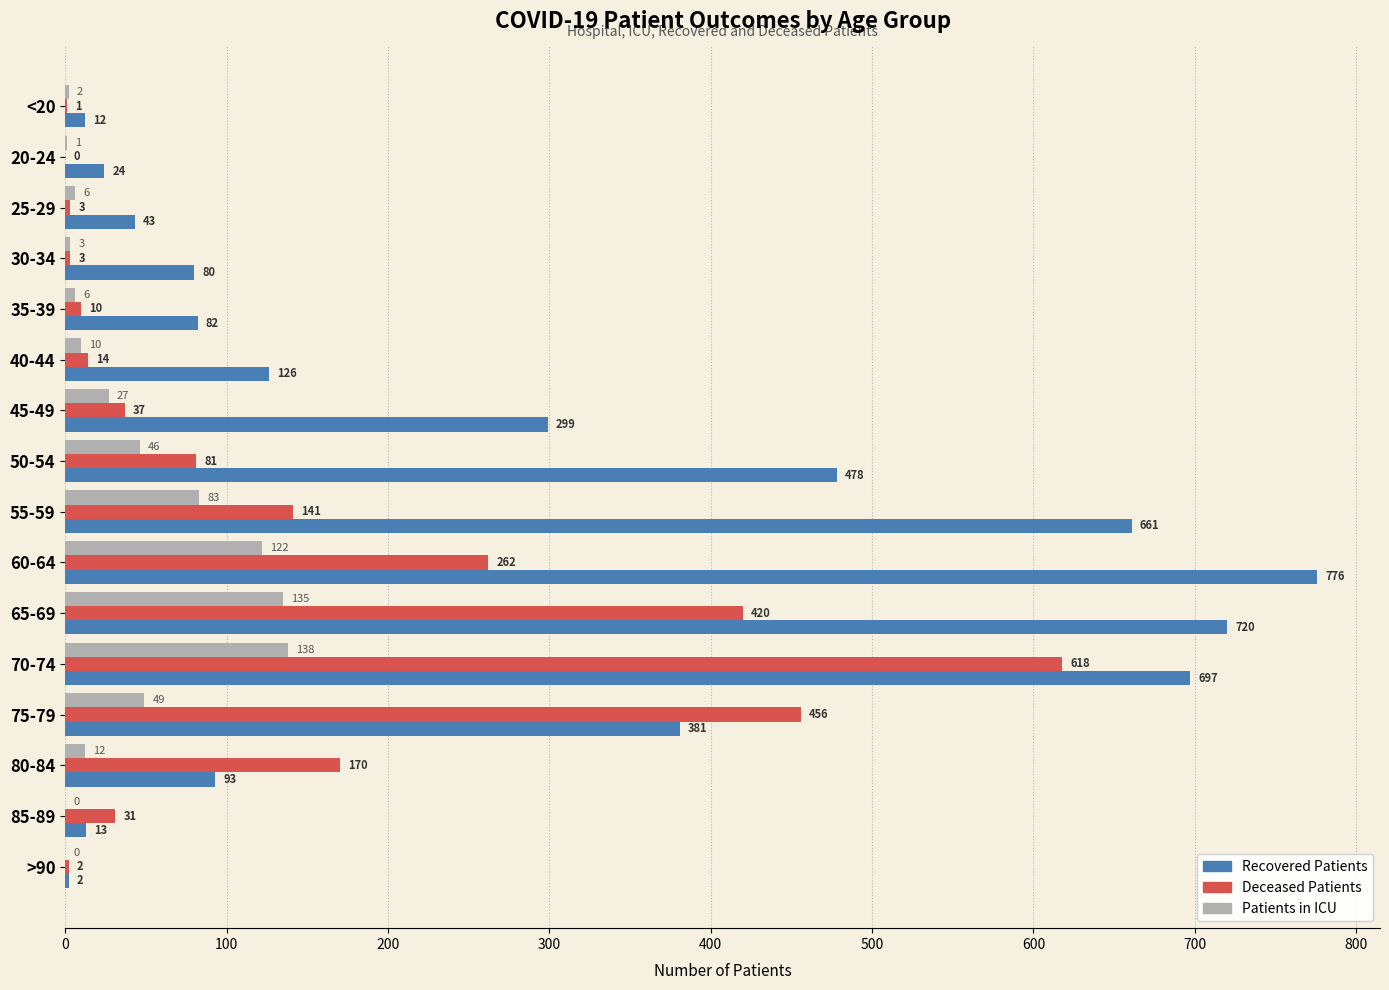

What is the greatest value displayed?

776